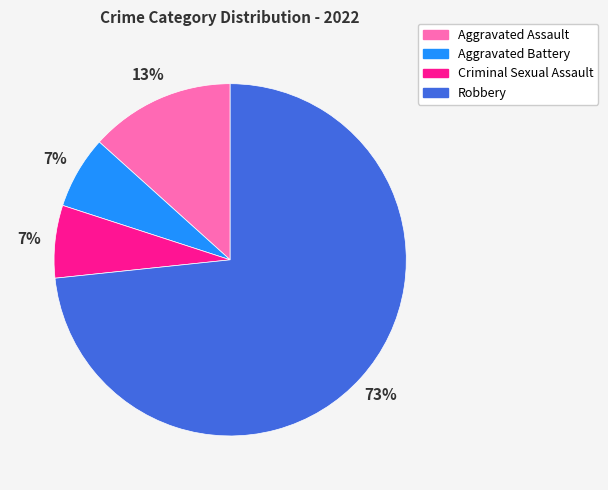

What is the largest slice in the pie chart?

Robbery